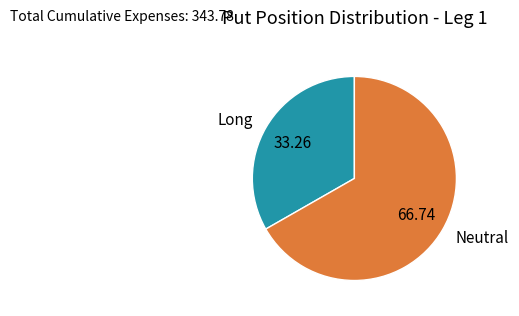

True or false: Long accounts for 33% of the total.

True